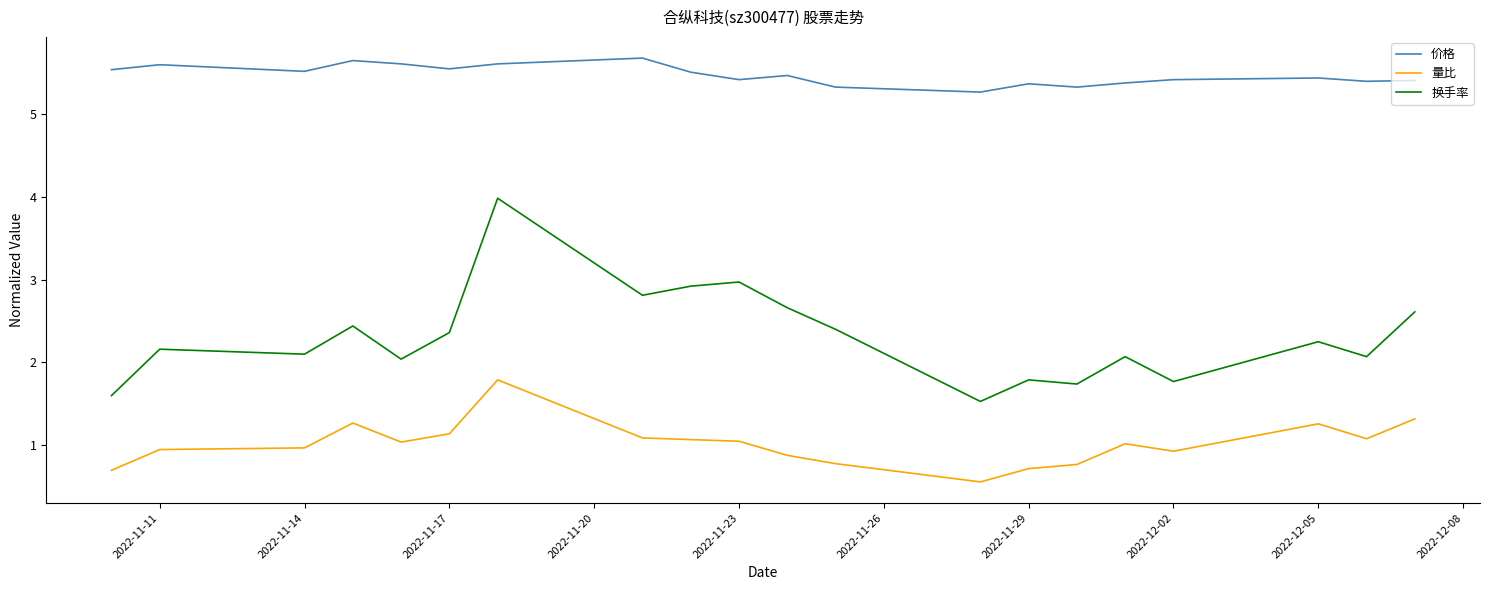

What is the maximum value for 量比?

1.8